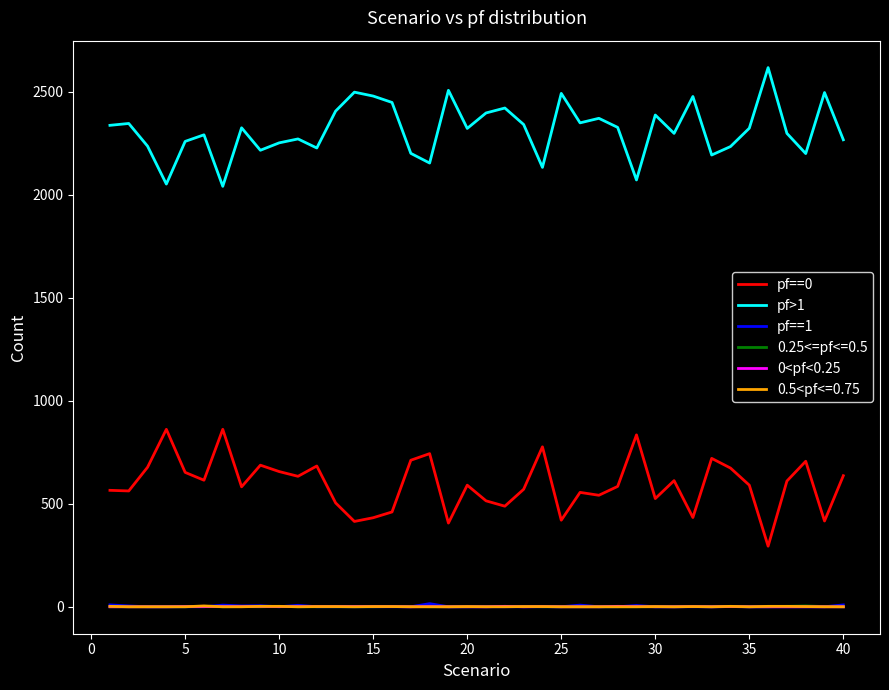

In pf>1, how many points are higher than both neighbors (excluding endpoints)?

13